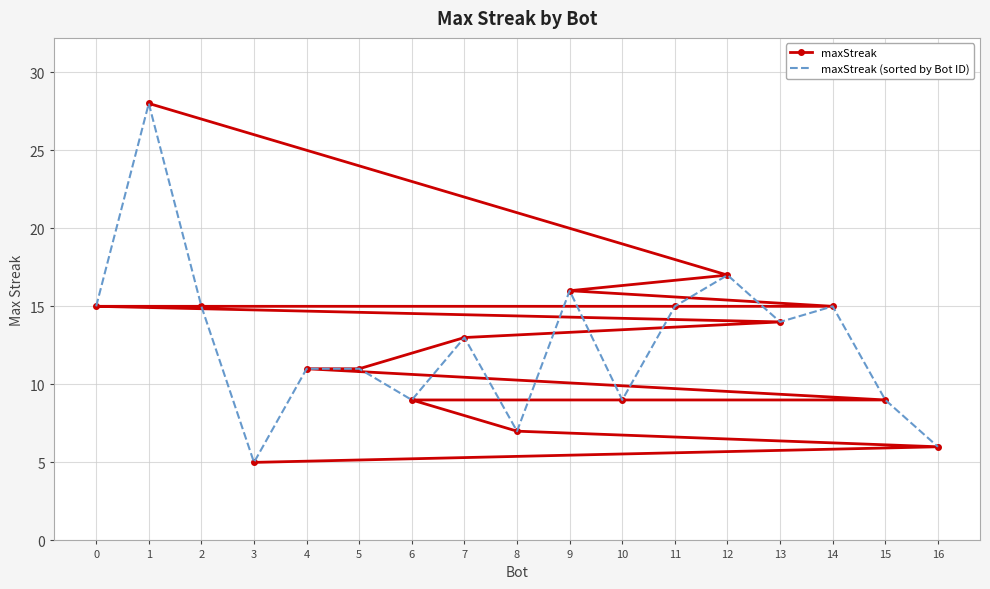

Which category has the lowest value in the maxStreak series?

3